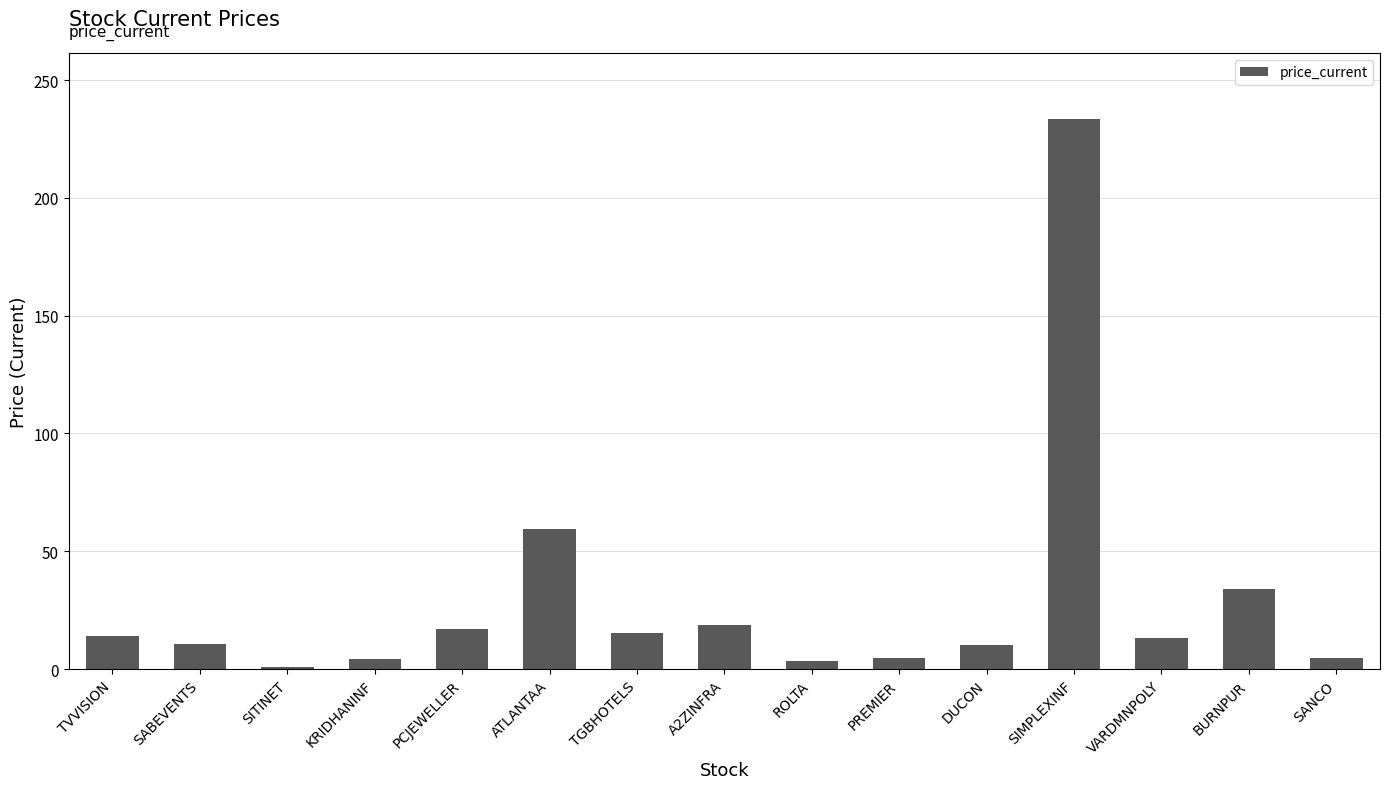

At which label is the value closest to 117?

ATLANTAA